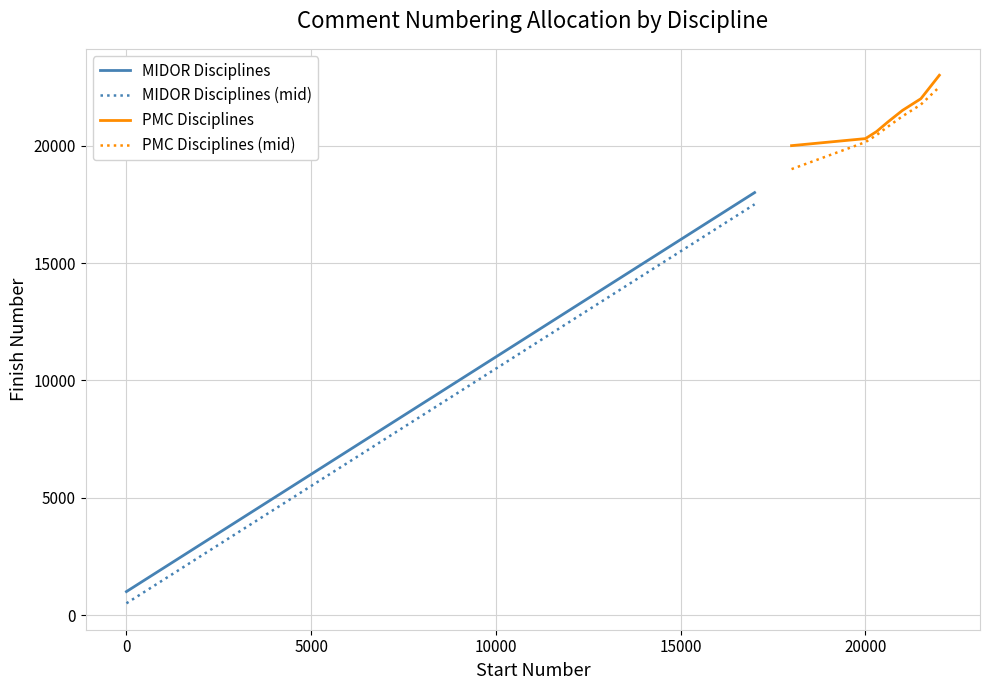

What is the minimum value for PMC Disciplines (mid)?

19000.5